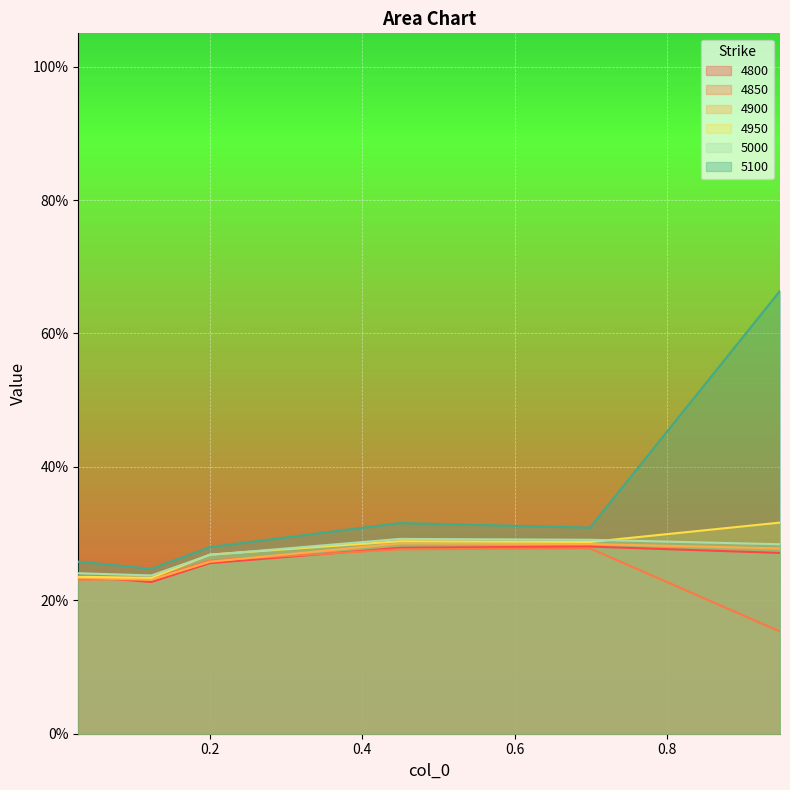

Which series has the largest range (max minus min)?

5100